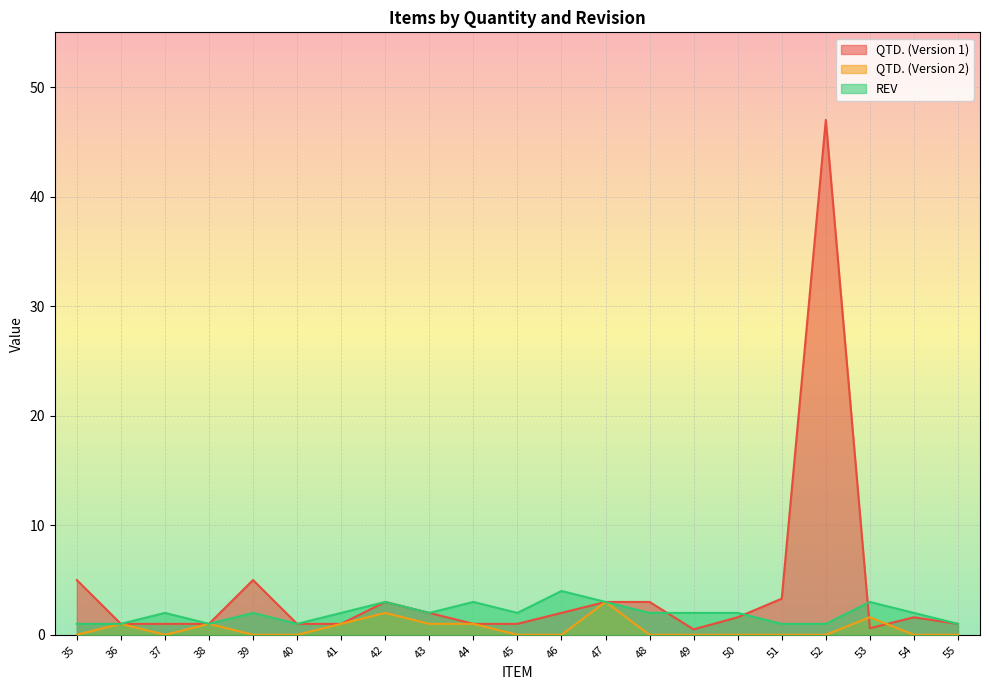

Reading left to right, transcribe all the data shown in this chart.

QTD. (Version 1): 5.0	1.0	1.0	1.0	5.0	1.0	1.0	3.0	2.0	1.0	1.0	2.0	3.0	3.0	0.5	1.6	3.3	47.0	0.6	1.6	1.0
QTD. (Version 2): 0.0	1.0	0.0	1.0	0.0	0.0	1.0	2.0	1.0	1.0	0.0	0.0	3.0	0.0	0.0	0.0	0.0	0.0	1.6	0.0	0.0
REV: 1.0	1.0	2.0	1.0	2.0	1.0	2.0	3.0	2.0	3.0	2.0	4.0	3.0	2.0	2.0	2.0	1.0	1.0	3.0	2.0	1.0